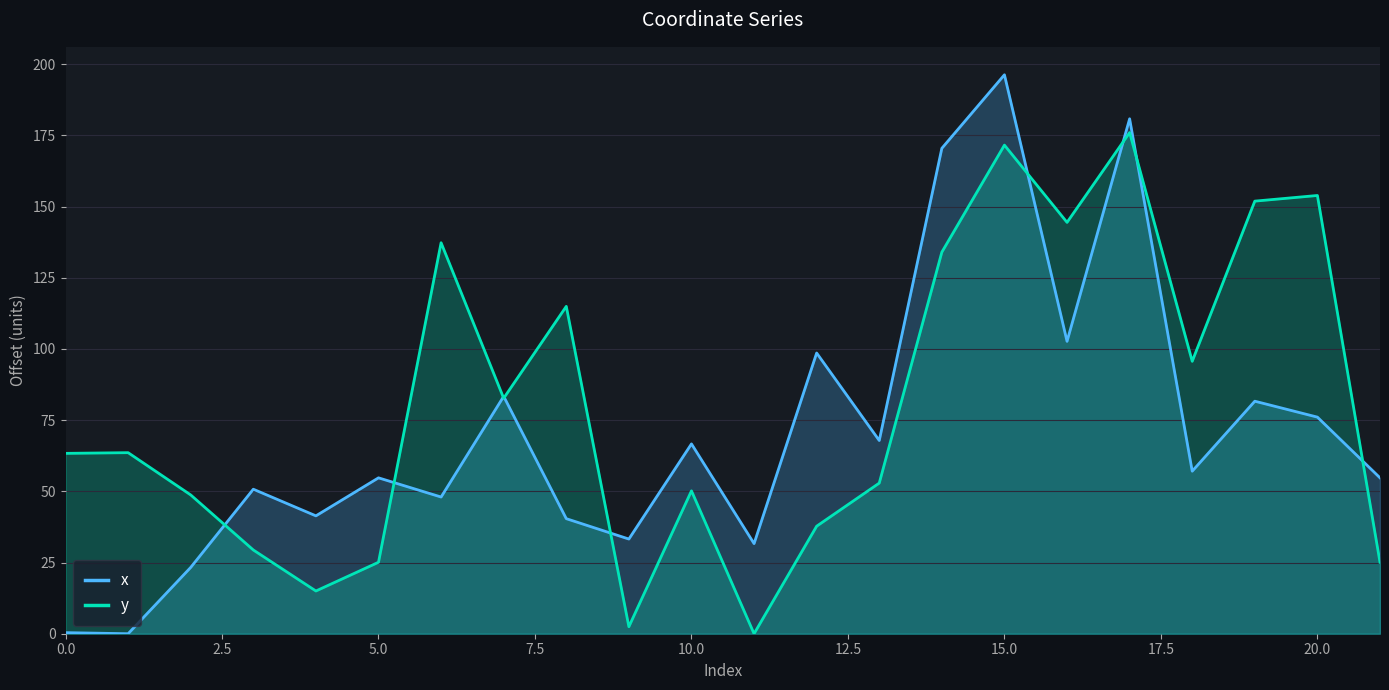

Which series ends up on top after the final intersection of x and y?

x